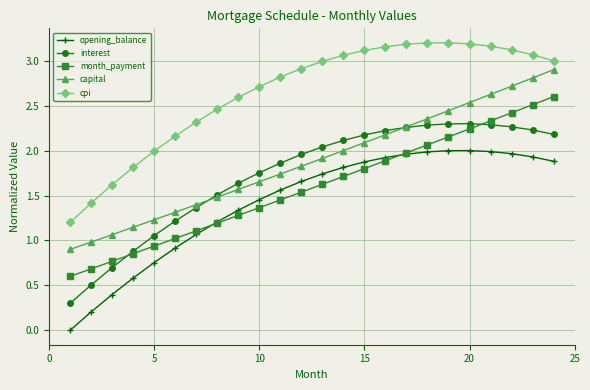

Rank the series by their maximum value, from highest to lowest.

cpi, capital, month_payment, interest, opening_balance